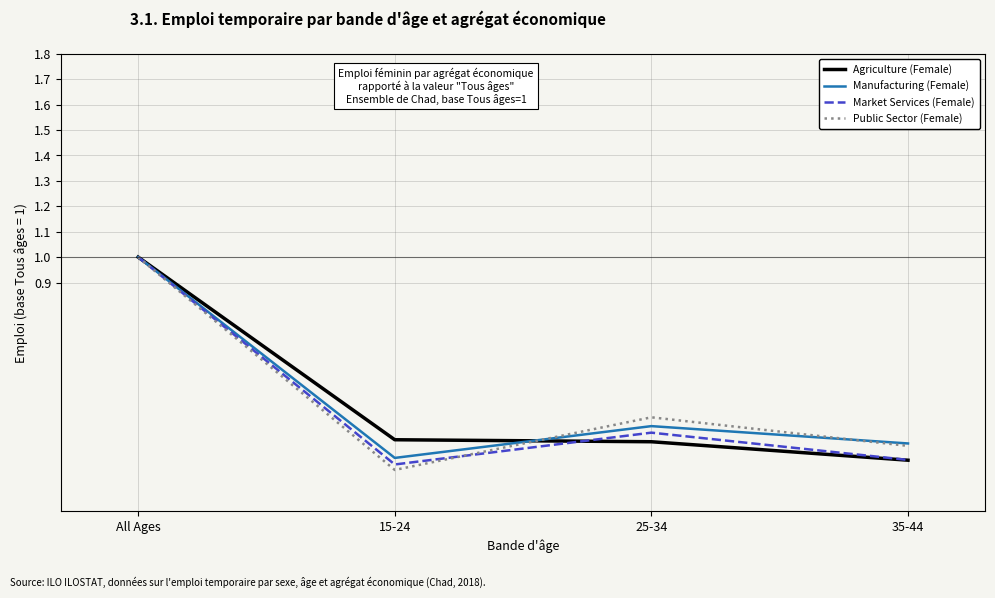

True or false: Market Services (Female) has more than 0 interior local peaks.

True